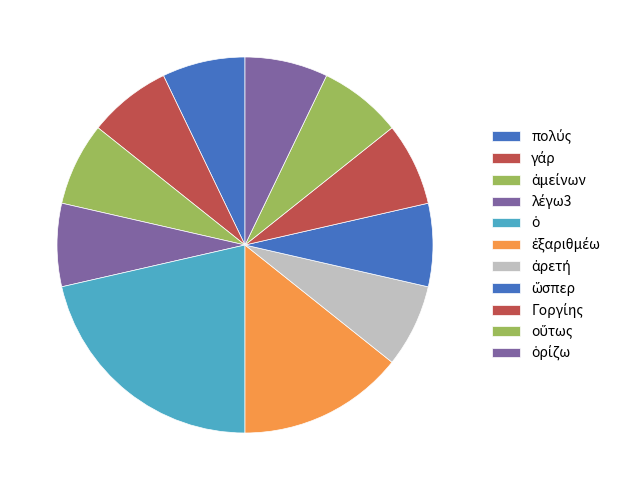

Count the number of slices in the pie.

11